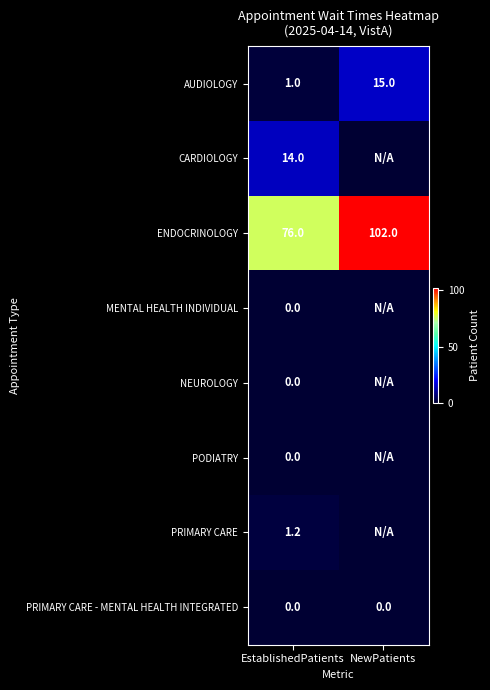

What is the difference between the AUDIOLOGY values at NewPatients and EstablishedPatients?

14.0